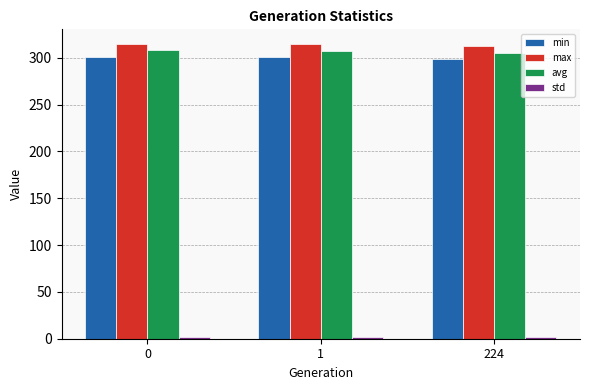

What is the difference between the maximum and second lowest values in the avg series?

0.9